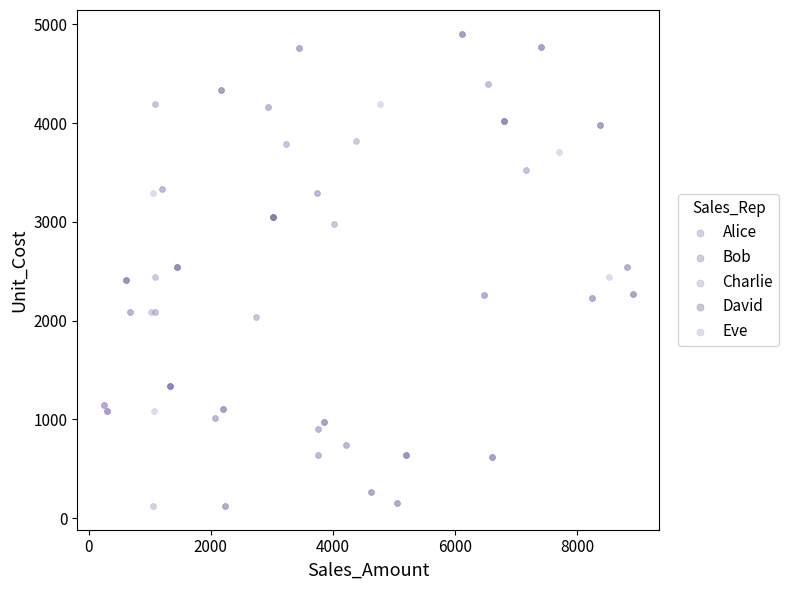

Which series has the widest spread of Y values?

Bob